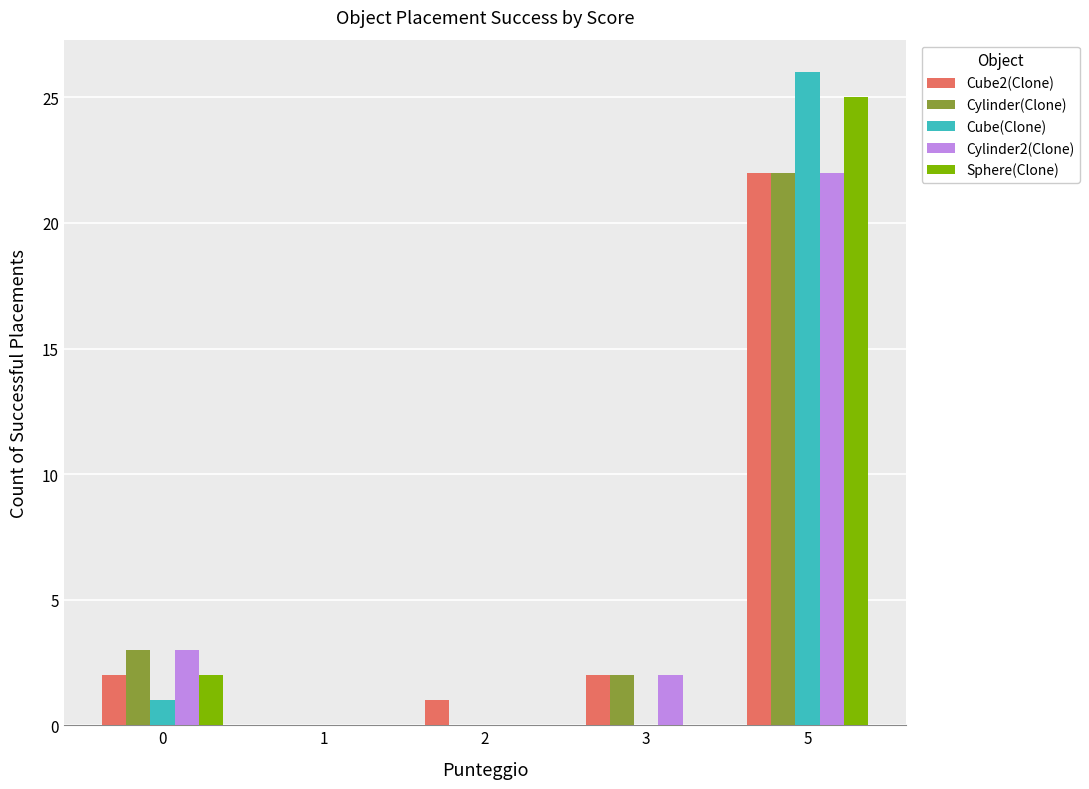

What is the sum of all Cube2(Clone) values?

27